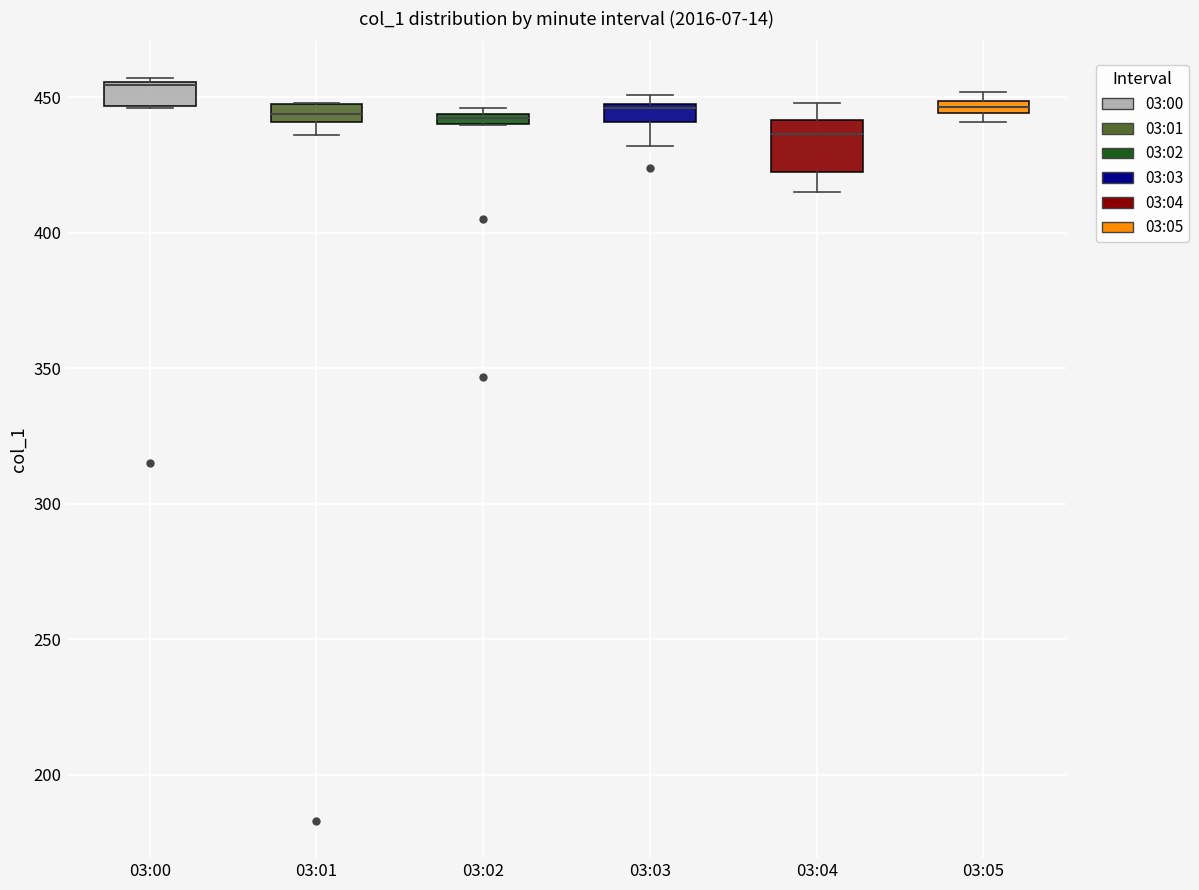

Which box's median line is the highest?

03:00